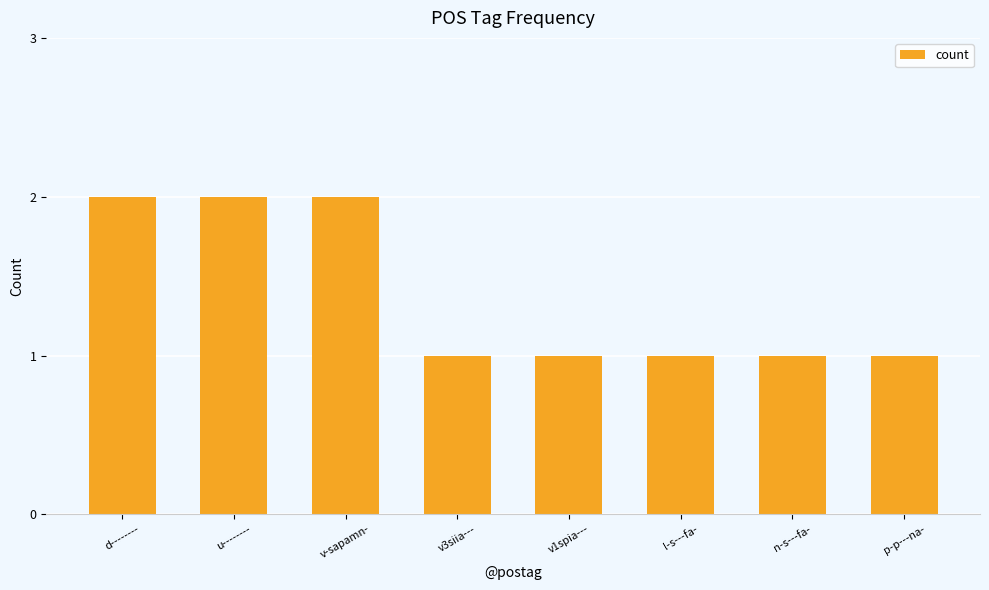

What is the label of the 1st bar from the left?

d--------